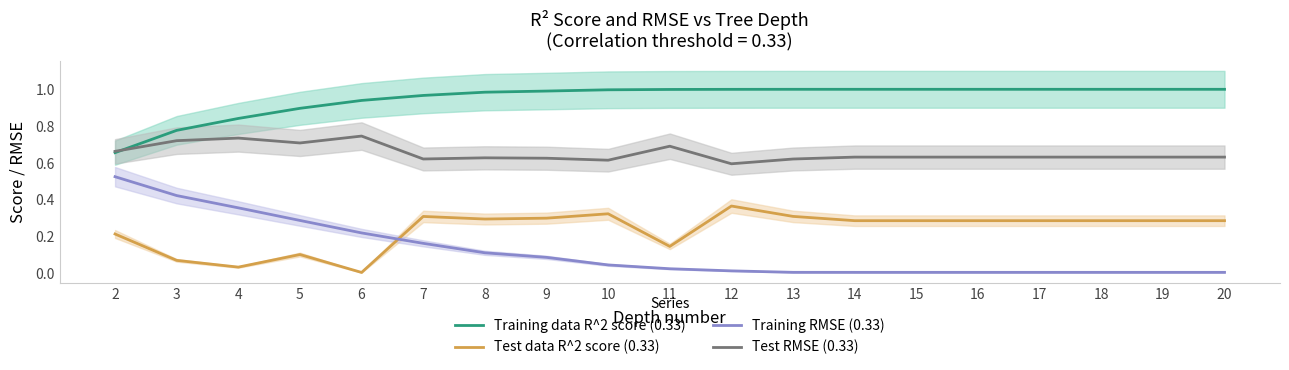

True or false: Test data R^2 score (0.33) has a value of 0.1 at 5.

True